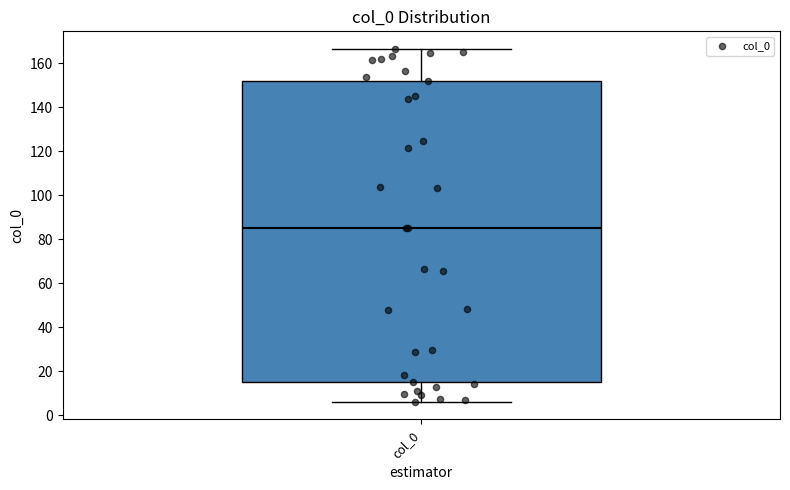

Transcribe this box plot: give where the median line is, the range the box spans, and where the two whiskers end, as read against the y-axis. The values are not printed on the chart, so give them approximately, as read against the axis.

median 86, box 14 to 152, whiskers 6 to 166